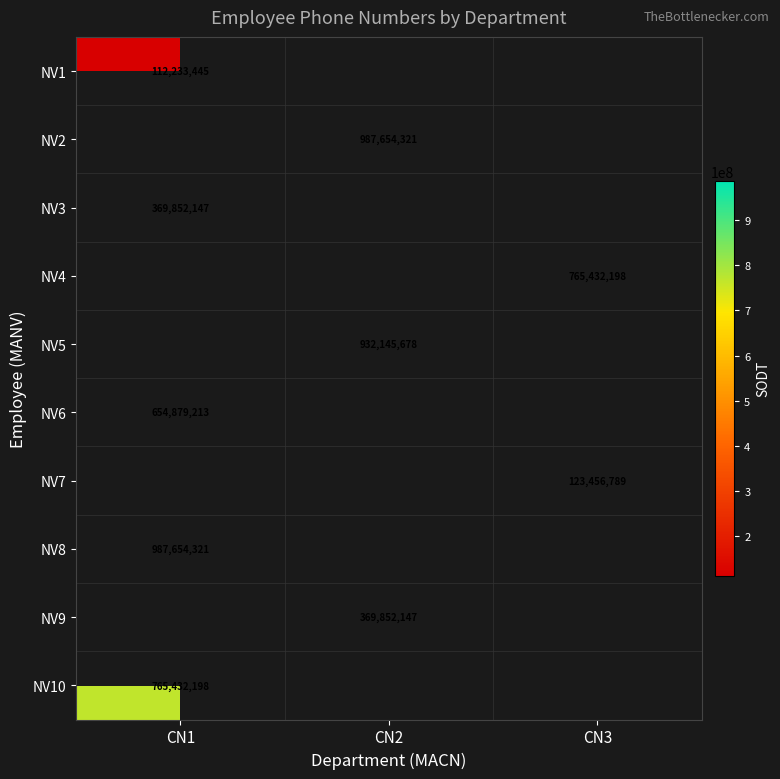

The NV6 series shows 654879213 at CN1. True or false?

True